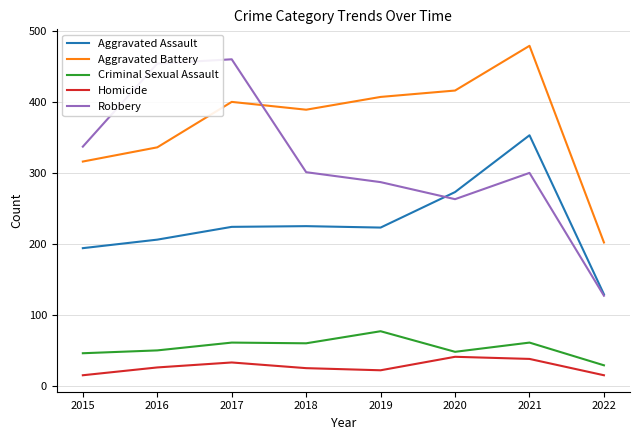

What value does the Robbery series have at 2016?

454